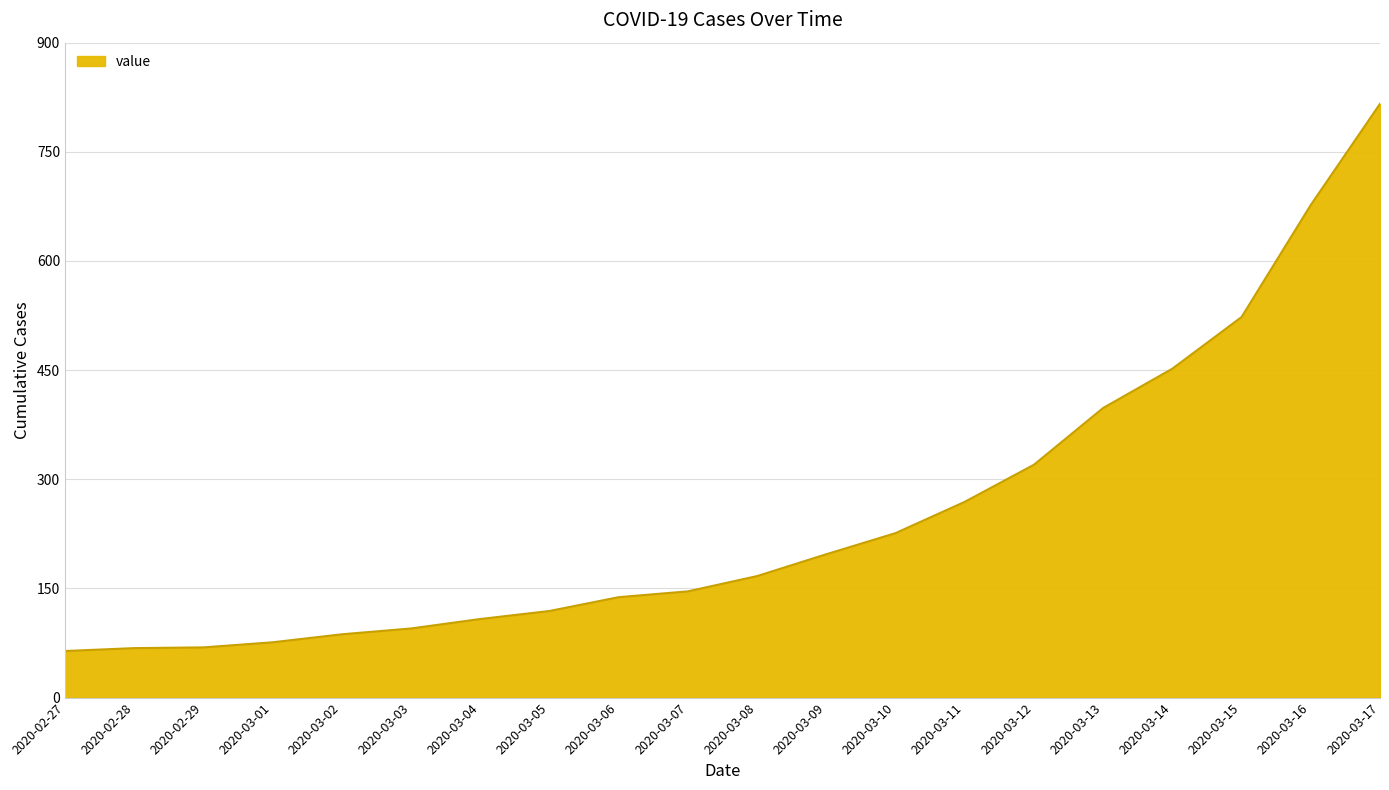

The value at 2020-03-07 is 230. True or false?

False